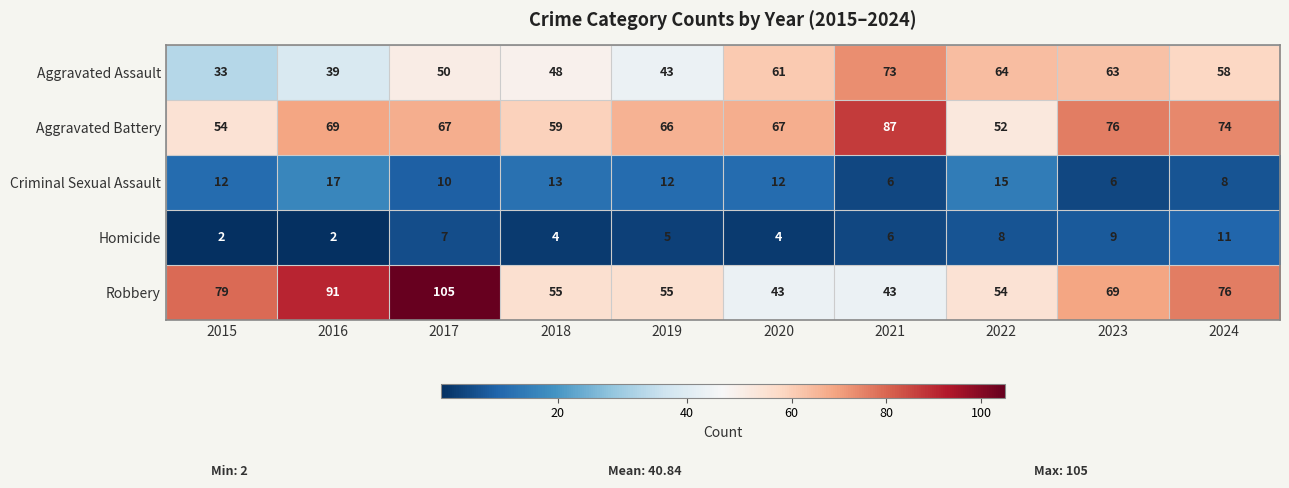

True or false: Aggravated Assault has a value of 63 at 2023.

True